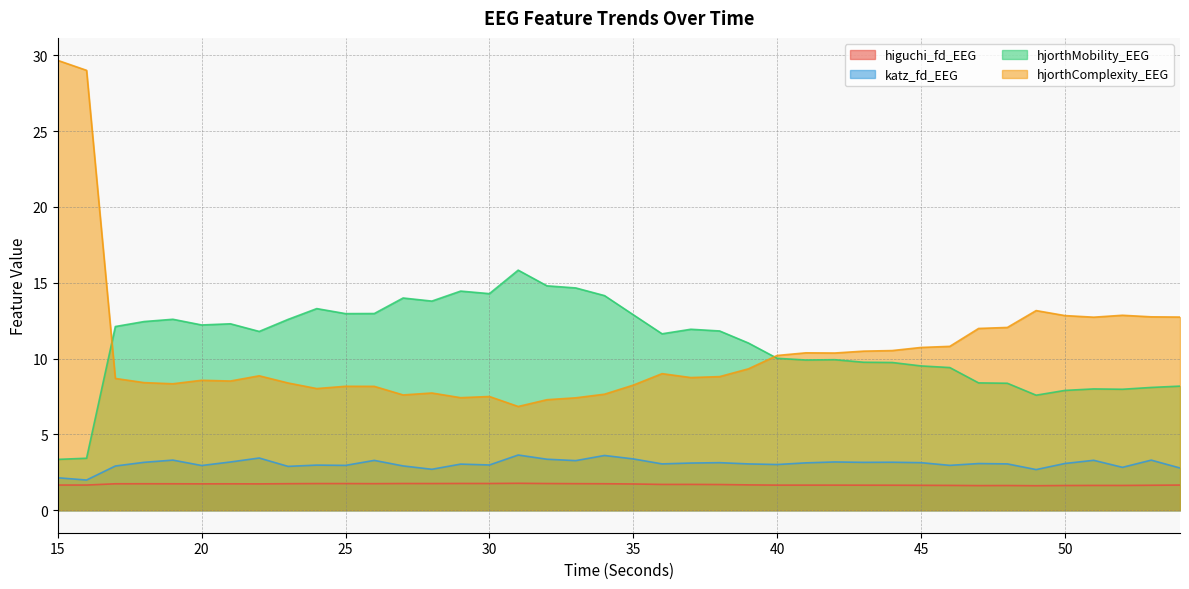

Reading left to right, what are all the values shown in this chart?

higuchi_fd_EEG: 1.7	1.7	1.7	1.7	1.7	1.7	1.7	1.7	1.7	1.8	1.8	1.8	1.8	1.8	1.8	1.8	1.8	1.8	1.8	1.7	1.7	1.7	1.7	1.7	1.7	1.7	1.7	1.7	1.7	1.7	1.6	1.6	1.6	1.6	1.6	1.6	1.6	1.6	1.6	1.7
katz_fd_EEG: 2.1	2.0	2.9	3.2	3.3	2.9	3.2	3.4	2.9	3.0	3.0	3.3	2.9	2.7	3.0	3.0	3.6	3.4	3.3	3.6	3.4	3.1	3.1	3.1	3.1	3.0	3.1	3.2	3.2	3.2	3.1	3.0	3.1	3.1	2.7	3.1	3.3	2.8	3.3	2.8
hjorthMobility_EEG: 3.4	3.4	12.1	12.4	12.6	12.2	12.3	11.8	12.6	13.3	13.0	13.0	14.0	13.8	14.5	14.3	15.8	14.8	14.7	14.2	12.9	11.6	11.9	11.8	11.0	10.0	9.9	9.9	9.8	9.7	9.5	9.4	8.4	8.4	7.6	7.9	8.0	8.0	8.1	8.2
hjorthComplexity_EEG: 29.7	29.0	8.7	8.4	8.3	8.6	8.5	8.9	8.4	8.0	8.2	8.2	7.6	7.7	7.4	7.5	6.8	7.3	7.4	7.7	8.3	9.0	8.7	8.8	9.3	10.2	10.4	10.4	10.5	10.5	10.7	10.8	12.0	12.1	13.2	12.8	12.7	12.9	12.8	12.7